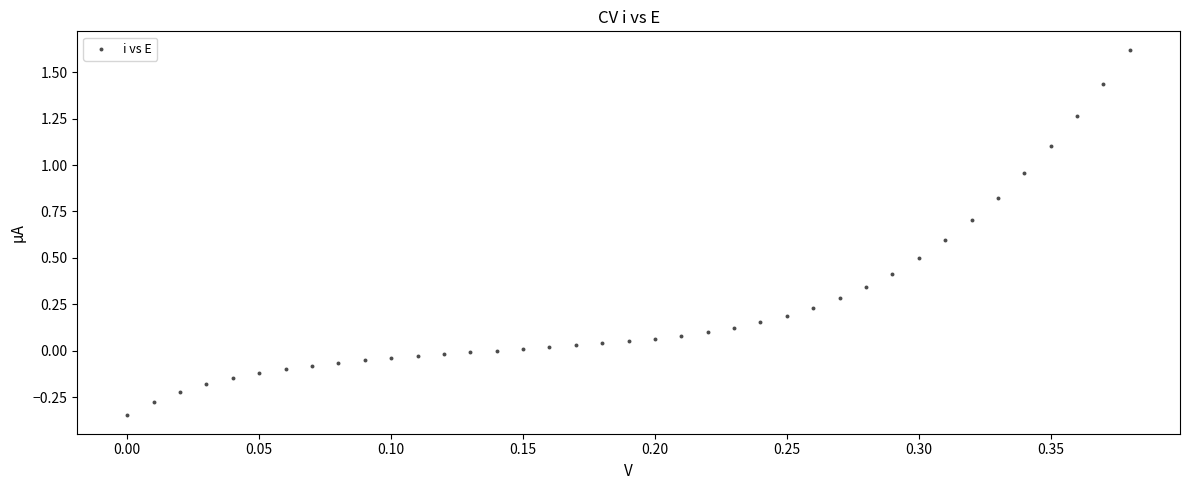

What is the range of Y values (max minus min)?

2.0